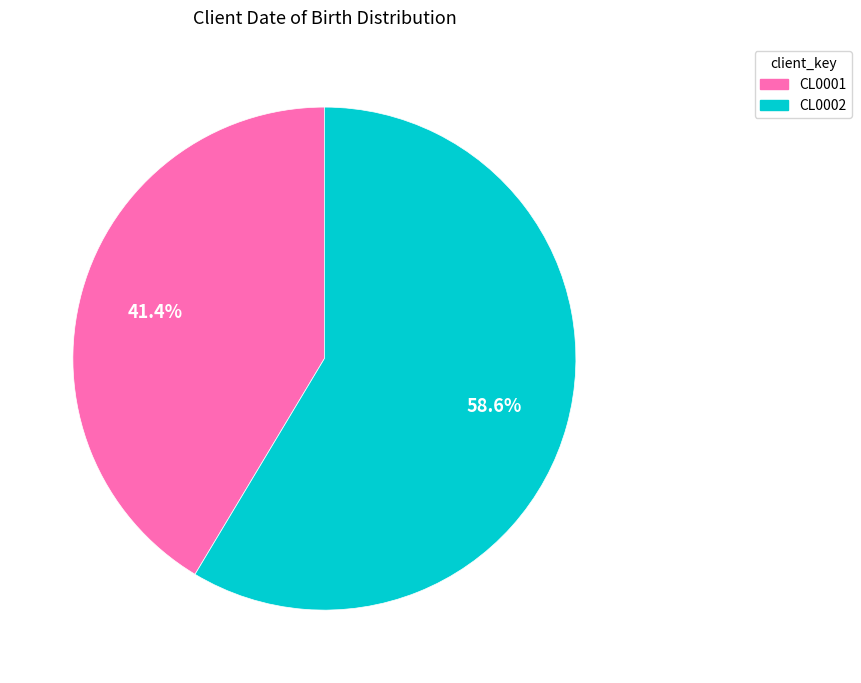

To the nearest percent, what is the difference between the CL0002 and CL0001 slice percentages?

17%